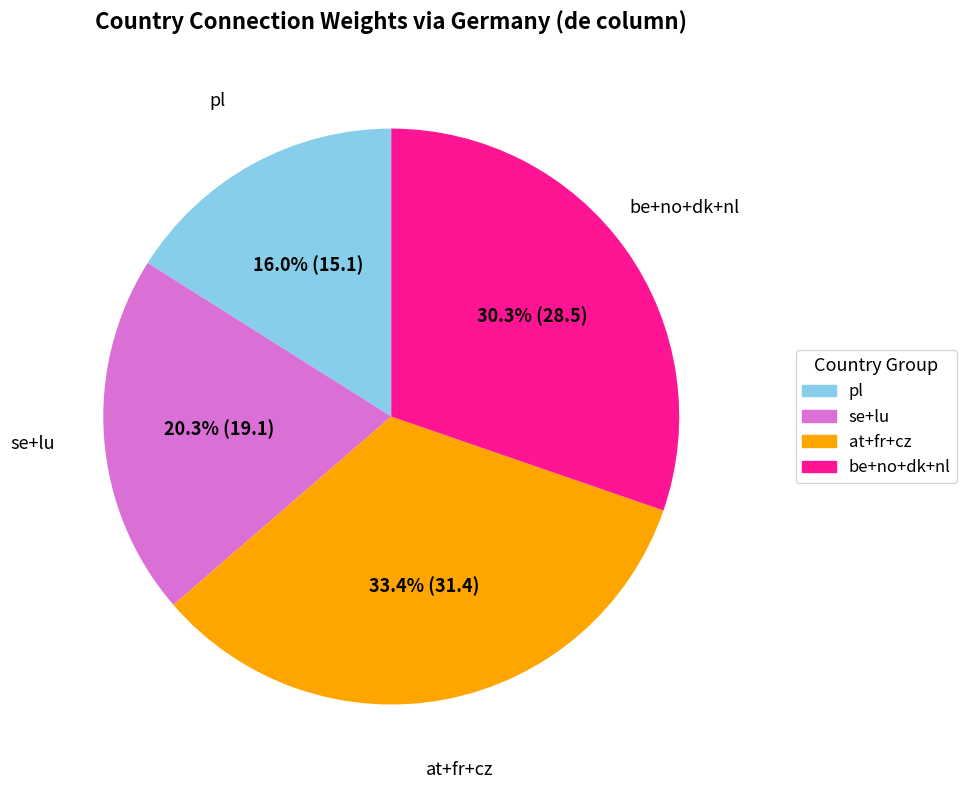

How many segments does this pie chart have?

4